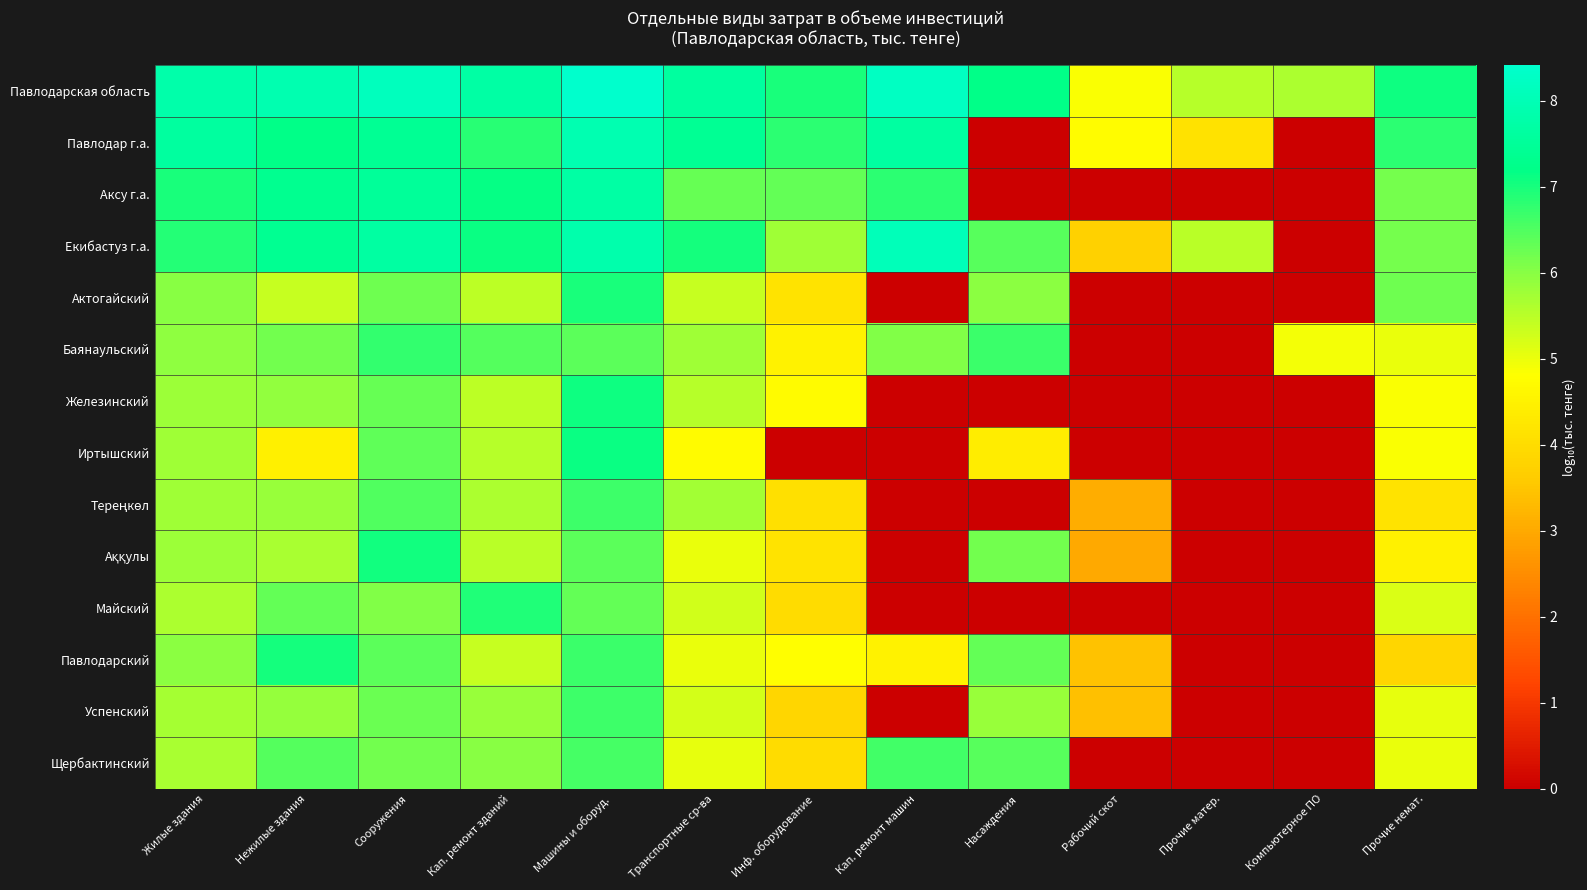

Rank the series at Кап. ремонт машин from lowest to highest value.

Актогайский, Железинский, Иртышский, Тереңкөл, Аққулы, Майский, Успенский, Павлодарский, Баянаульский, Щербактинский, Аксу г.а., Павлодар г.а., Екибастуз г.а., Павлодарская область